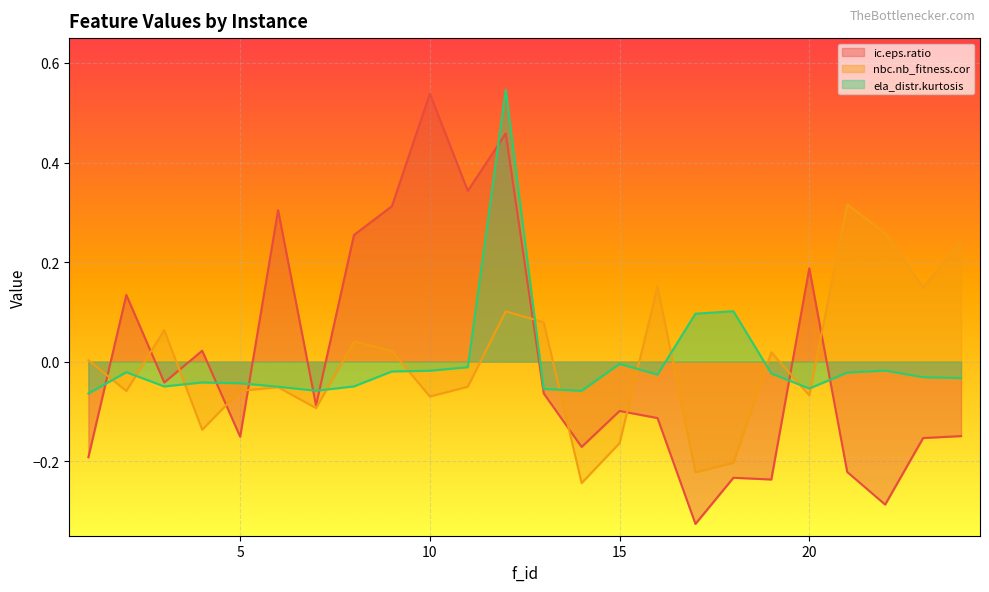

Is it true that ela_distr.kurtosis equals -0.1 at 14?

True